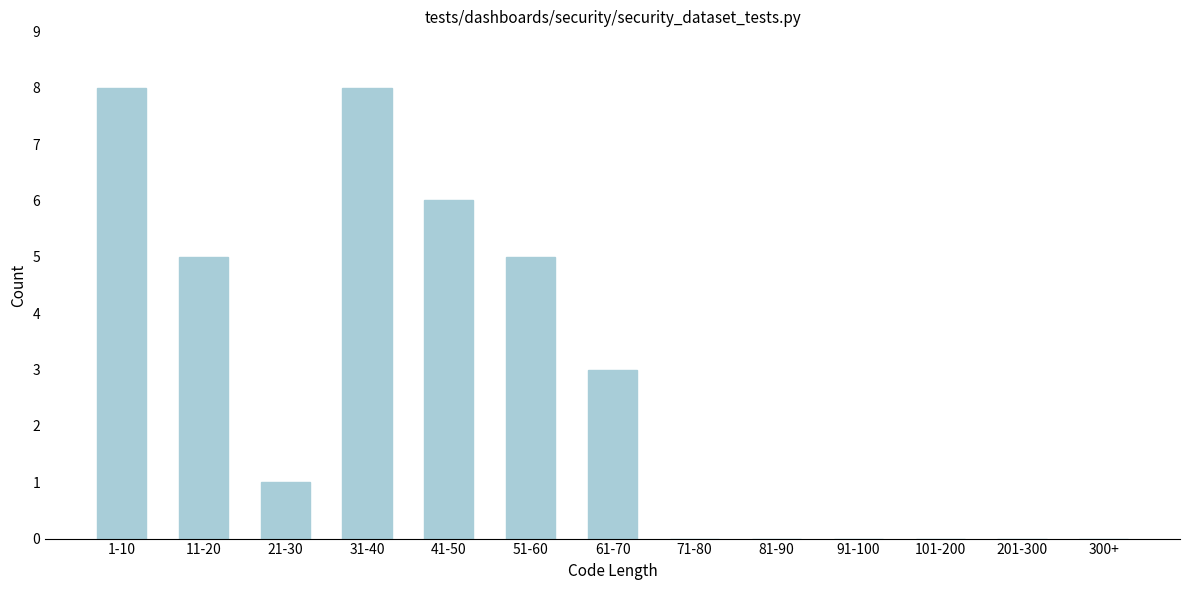

Reading left to right, transcribe all the data shown in this chart.

1-10=8	11-20=5	21-30=1	31-40=8	41-50=6	51-60=5	61-70=3	71-80=0	81-90=0	91-100=0	101-200=0	201-300=0	300+=0